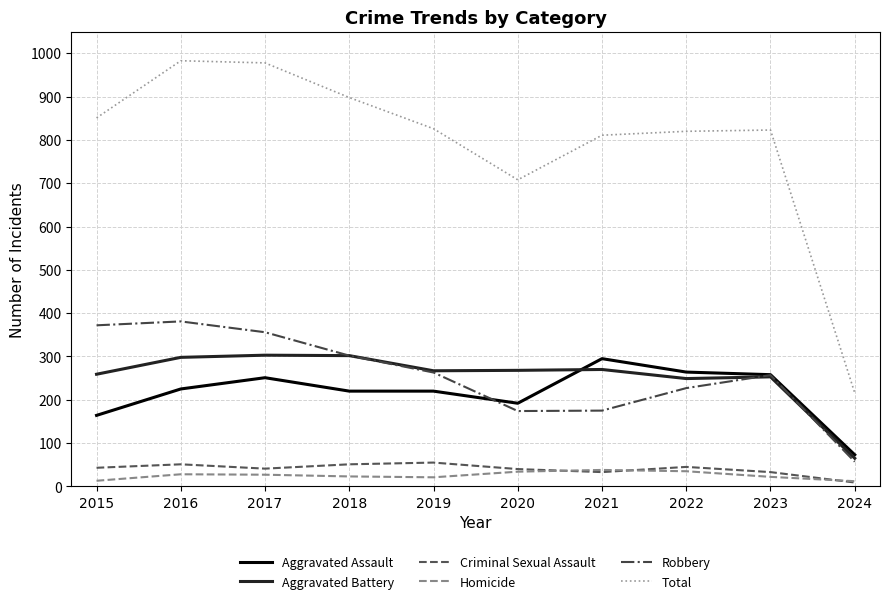

At which label does Robbery first exceed 263?

2015